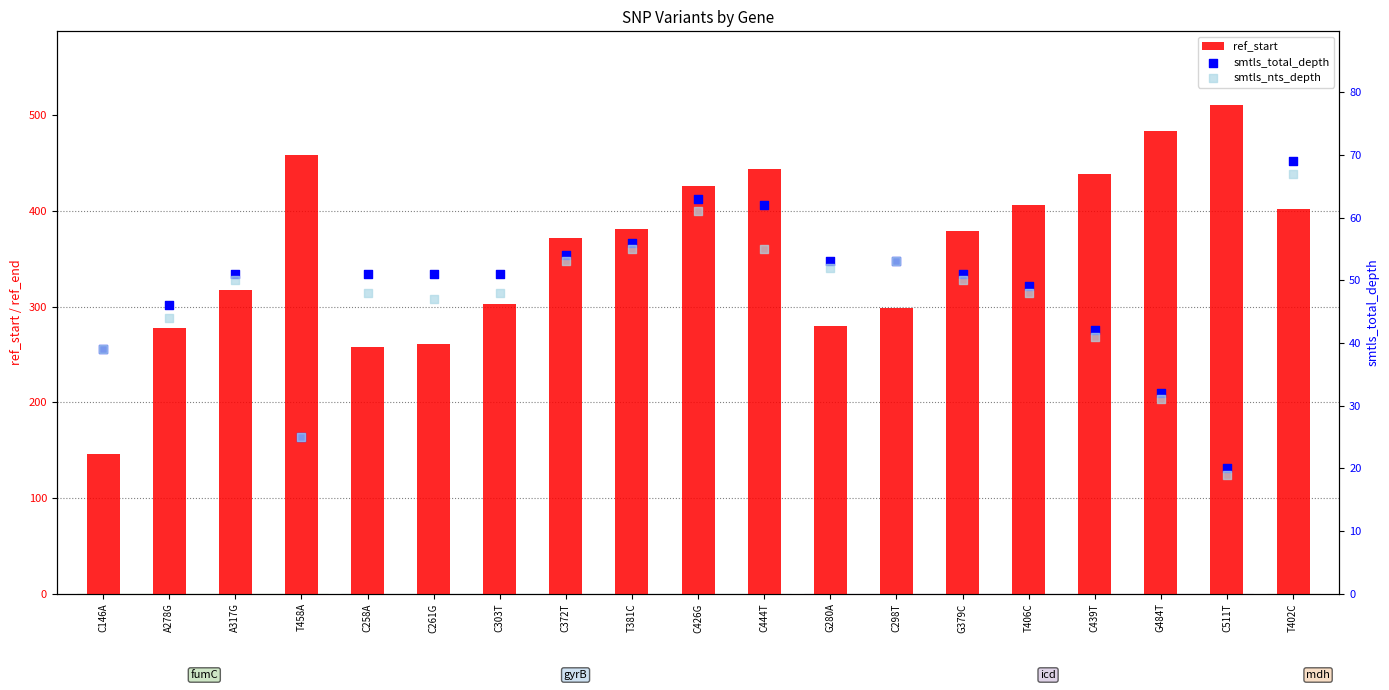

Which series reaches the maximum Y coordinate?

ref_start